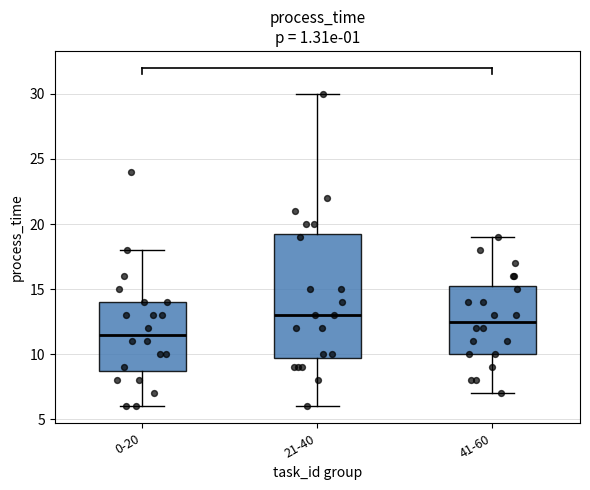

Reading left to right, transcribe this box plot: for each box, give where its median line is, the range the box spans, and where its two whiskers end, as read against the y-axis. The values are not printed on the chart, so give them approximately, as read against the axis.

0-20: median 11.5, box 9.0 to 14.0, whiskers 6.0 to 18.0
21-40: median 13.0, box 10.0 to 19.5, whiskers 6.0 to 30.0
41-60: median 12.5, box 10.0 to 15.5, whiskers 7.0 to 19.0